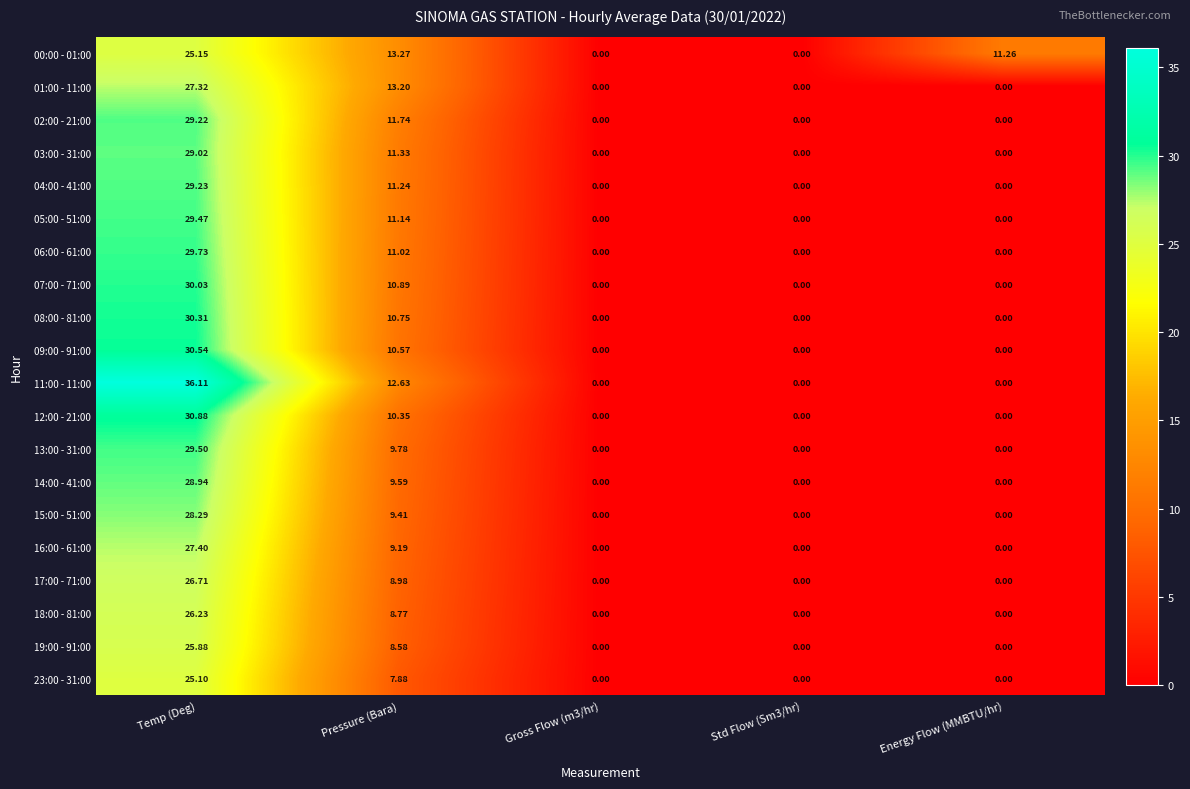

At which category is the sum across all series the highest?

Temp (Deg)